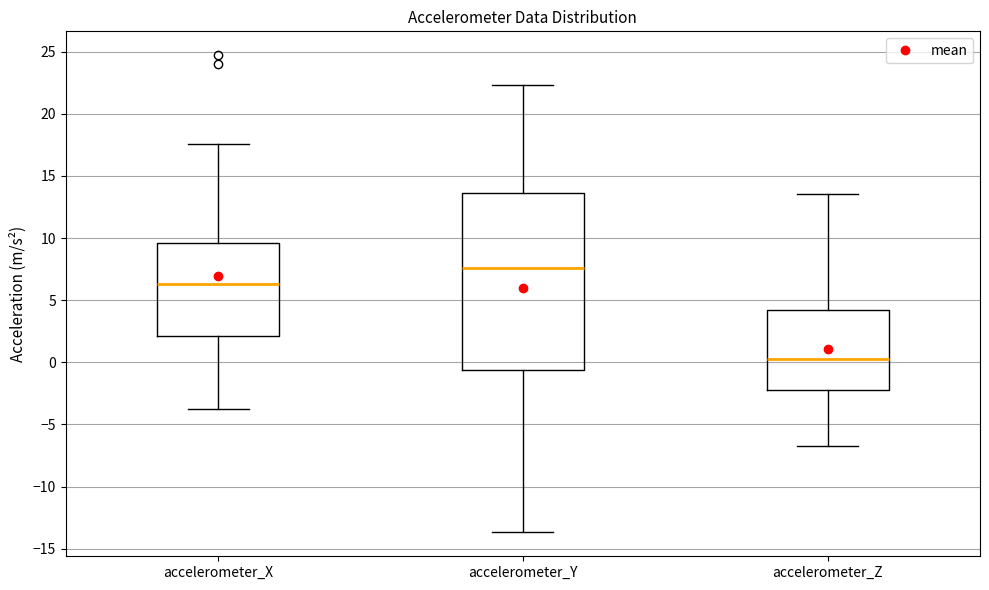

Comparing the boxes themselves (not the whiskers), which one is the tallest?

accelerometer_Y